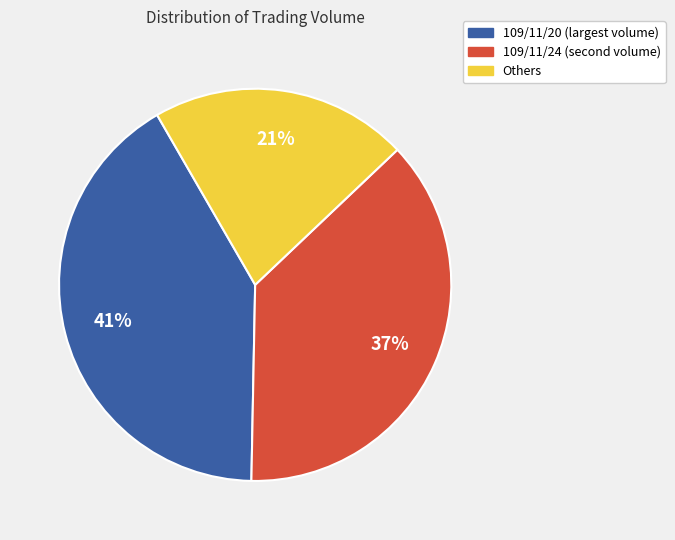

Does any single category account for the majority?

No